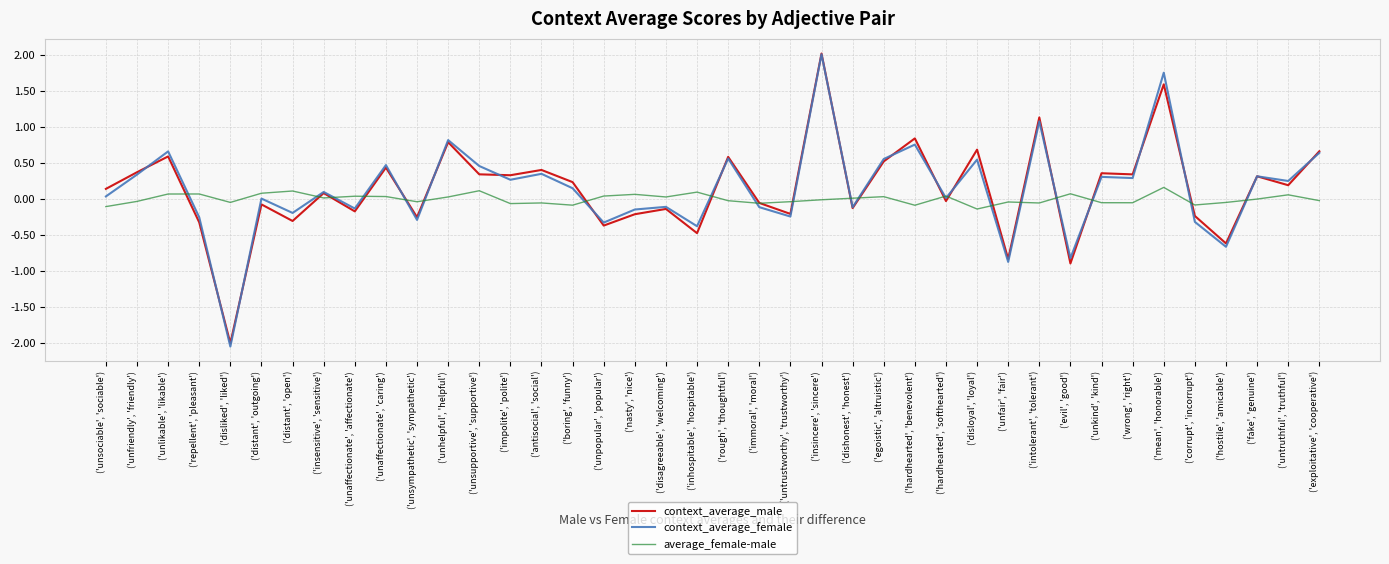

Rank the categories by average_female-male value from highest to lowest.

('mean', 'honorable'), ('unsupportive', 'supportive'), ('distant', 'open'), ('inhospitable', 'hospitable'), ('distant', 'outgoing'), ('evil', 'good'), ('repellent', 'pleasant'), ('unlikable', 'likable'), ('nasty', 'nice'), ('untruthful', 'truthful'), ('hardhearted', 'softhearted'), ('unpopular', 'popular'), ('unaffectionate', 'affectionate'), ('unaffectionate', 'caring'), ('egoistic', 'altruistic'), ('unhelpful', 'helpful'), ('disagreeable', 'welcoming'), ('insensitive', 'sensitive'), ('dishonest', 'honest'), ('fake', 'genuine'), ('insincere', 'sincere'), ('exploitative', 'cooperative'), ('rough', 'thoughtful'), ('unfriendly', 'friendly'), ('untrustworthy', 'trustworthy'), ('unsympathetic', 'sympathetic'), ('unfair', 'fair'), ('disliked', 'liked'), ('hostile', 'amicable'), ('unkind', 'kind'), ('wrong', 'right'), ('antisocial', 'social'), ('intolerant', 'tolerant'), ('immoral', 'moral'), ('impolite', 'polite'), ('corrupt', 'incorrupt'), ('boring', 'funny'), ('hardhearted', 'benevolent'), ('unsociable', 'sociable'), ('disloyal', 'loyal')